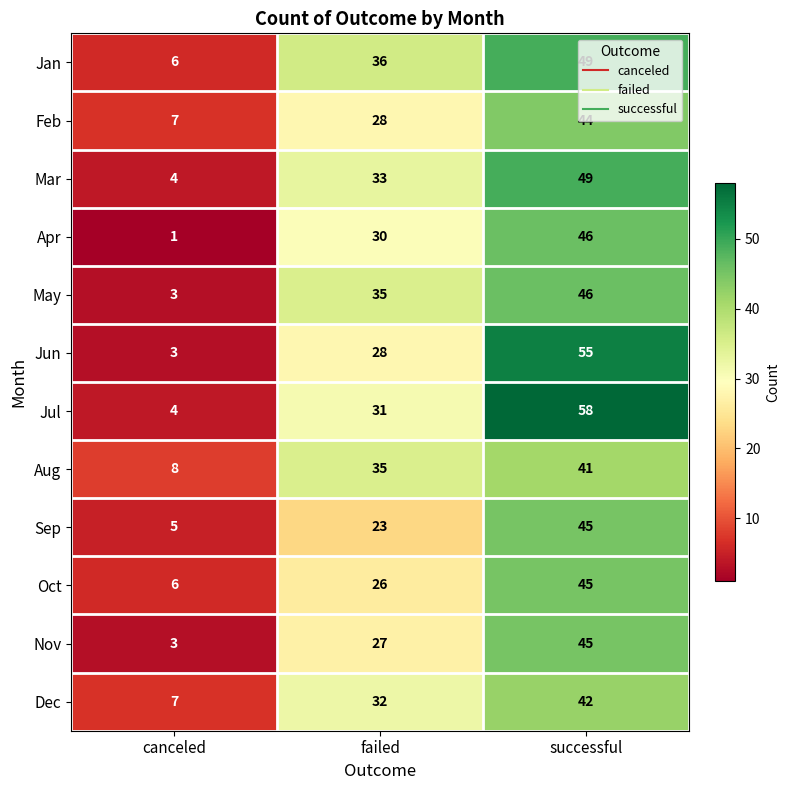

Which series has the largest total across all categories?

Jul